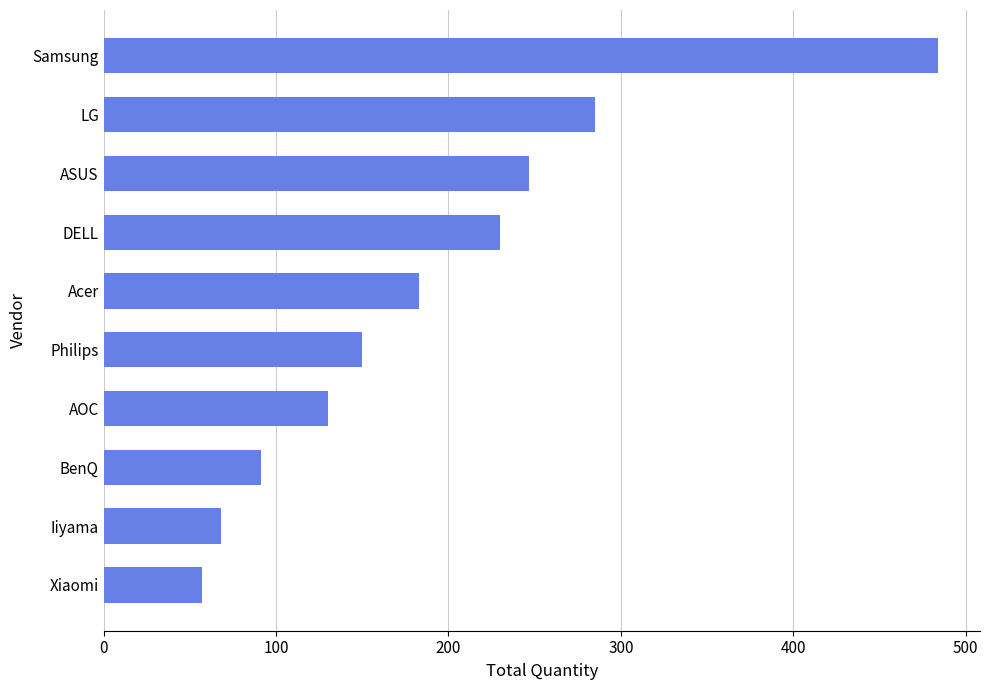

What is the change in value from Philips to LG?

+135